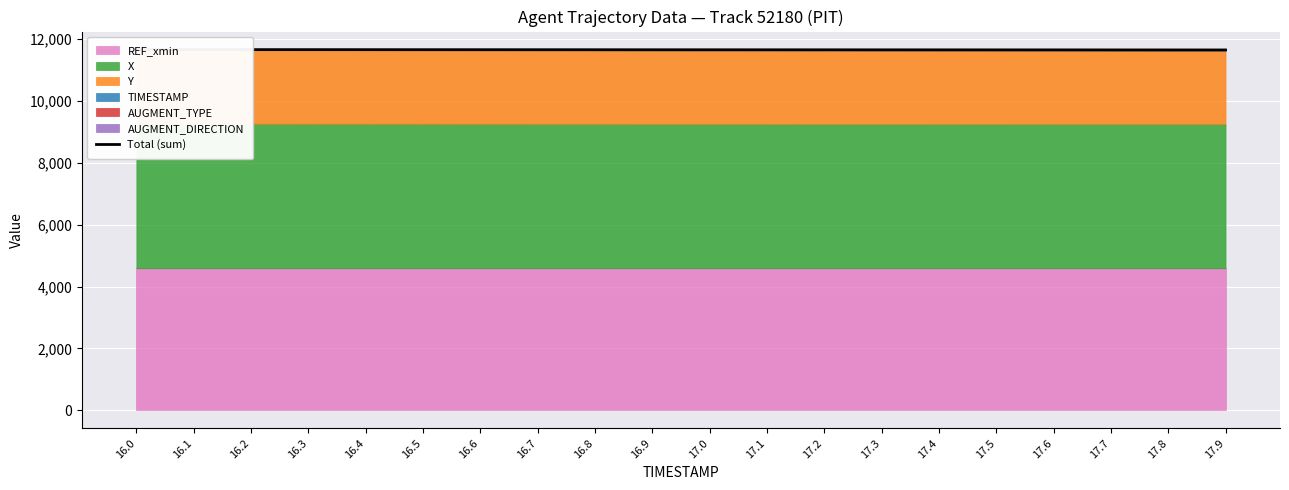

How many lines are shown in the chart?

1